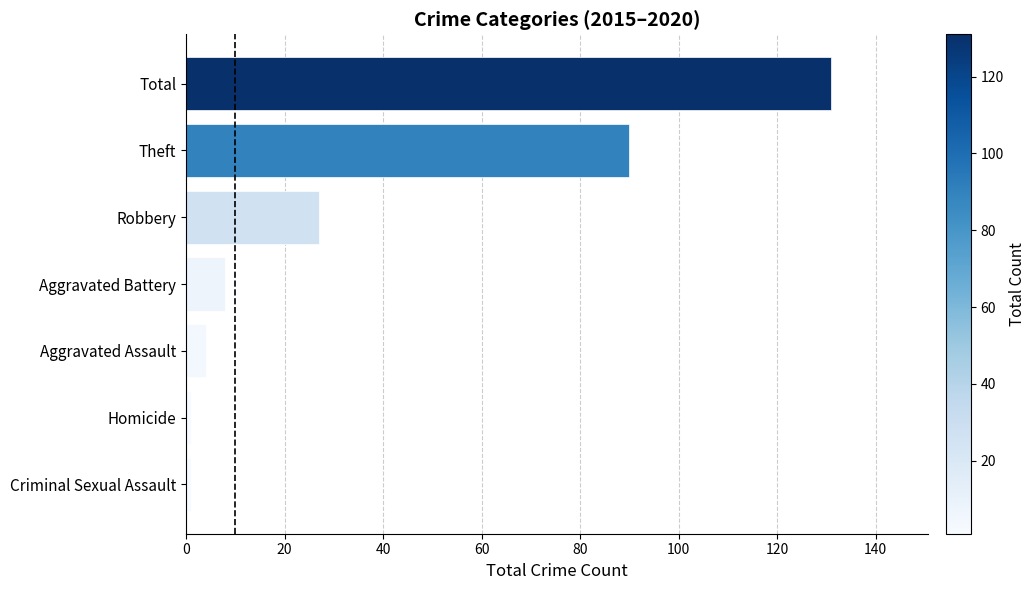

Which label corresponds to the largest value in the chart?

Total